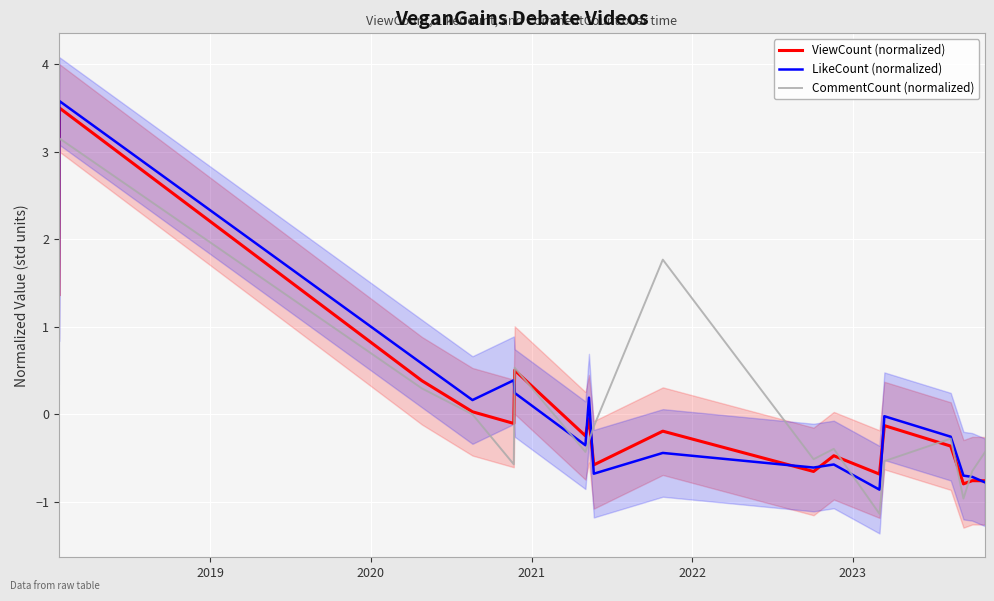

What is the lowest value of the ViewCount (normalized) series?

-0.8